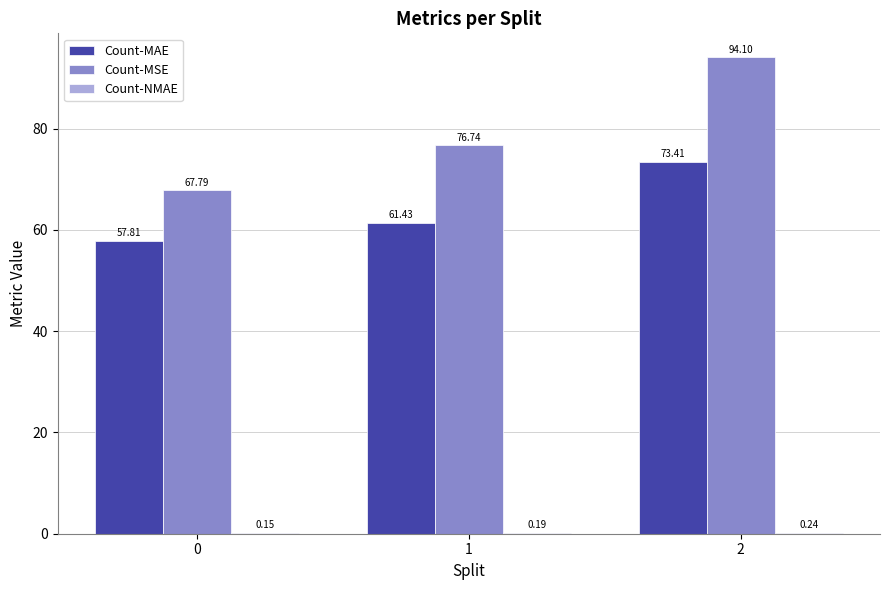

Between 1 and 2, which series saw the biggest shift?

Count-MSE